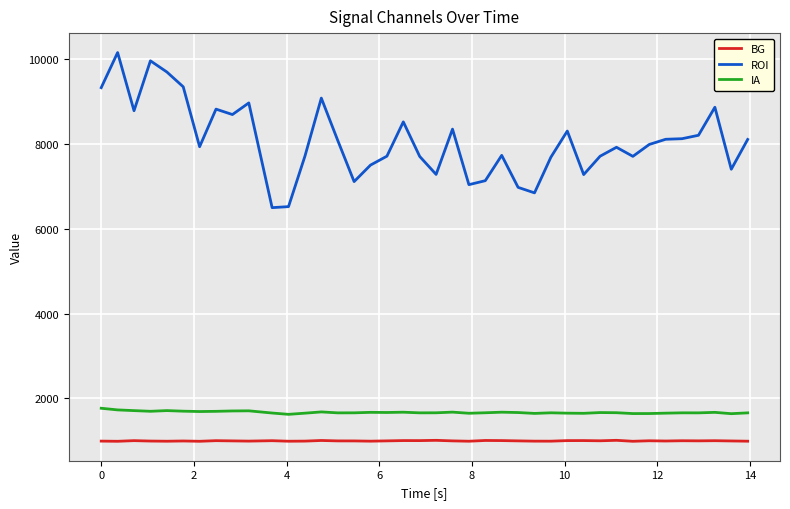

Which series has the largest range (max minus min)?

ROI